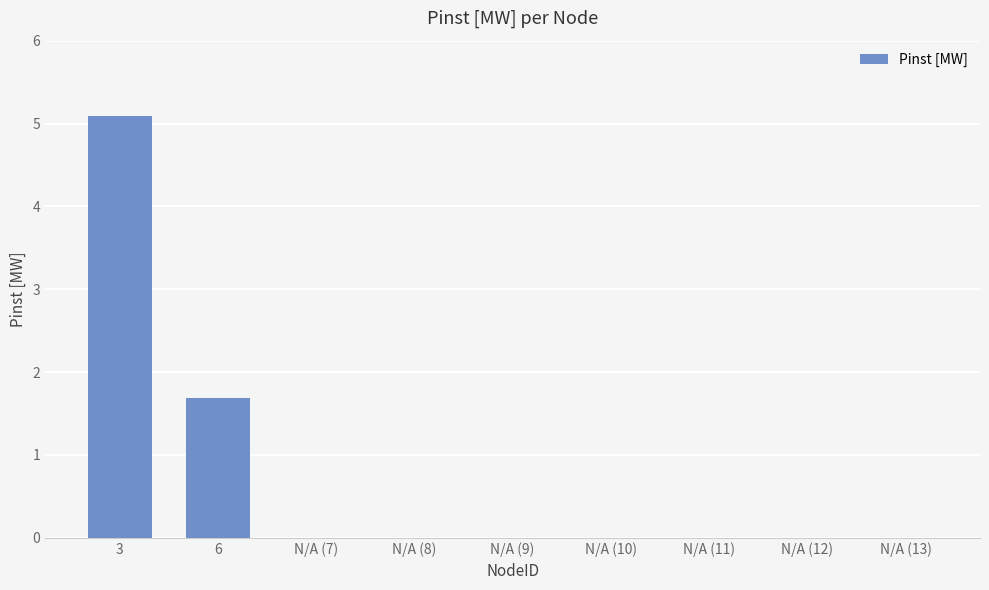

Count the number of categories in the chart.

9